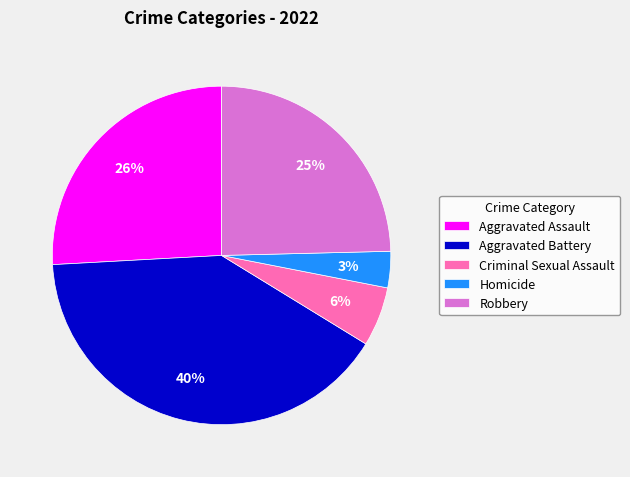

What percentage is the Aggravated Battery slice, to the nearest percent?

40%